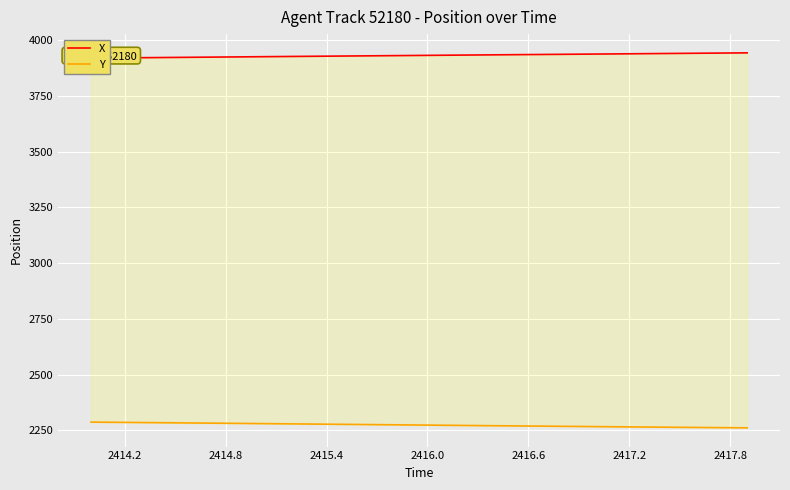

Is the value of X at 15 greater than the value of Y at 34?

Yes